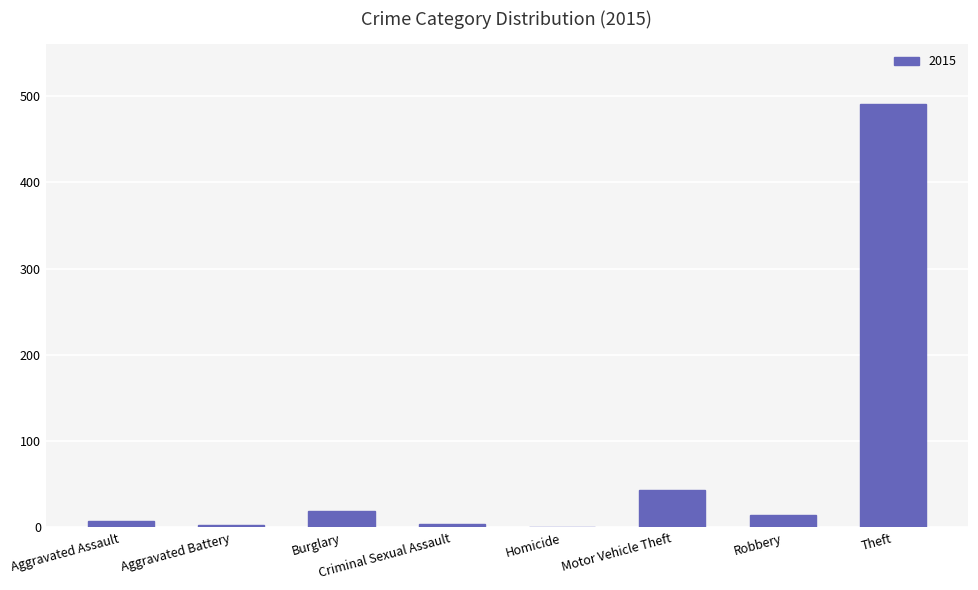

What is the sum of all values?

584